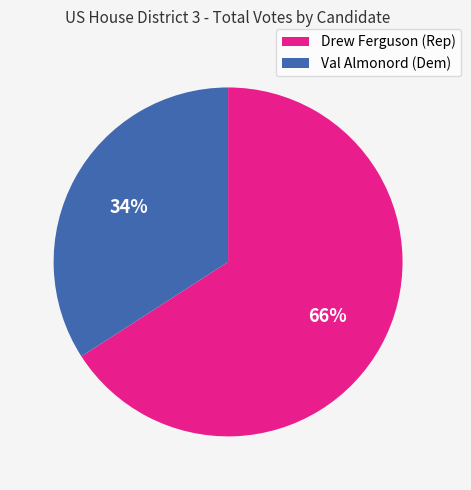

To the nearest percent, what is the combined percentage of Val Almonord (Dem) and Drew Ferguson (Rep)?

100%